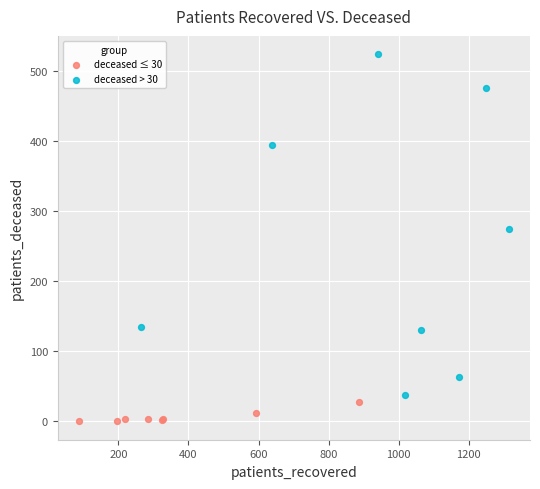

Which series contains the highest Y value?

deceased > 30